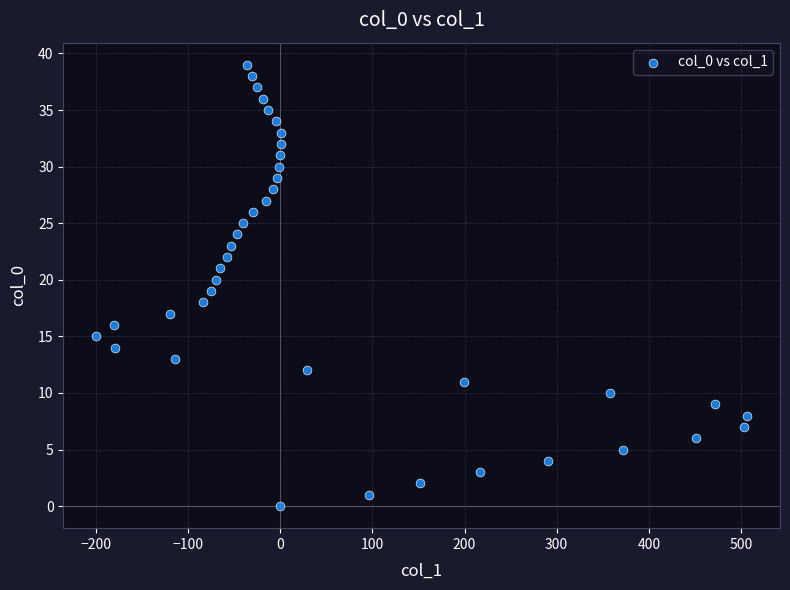

What is the range of X values (max minus min)?

707